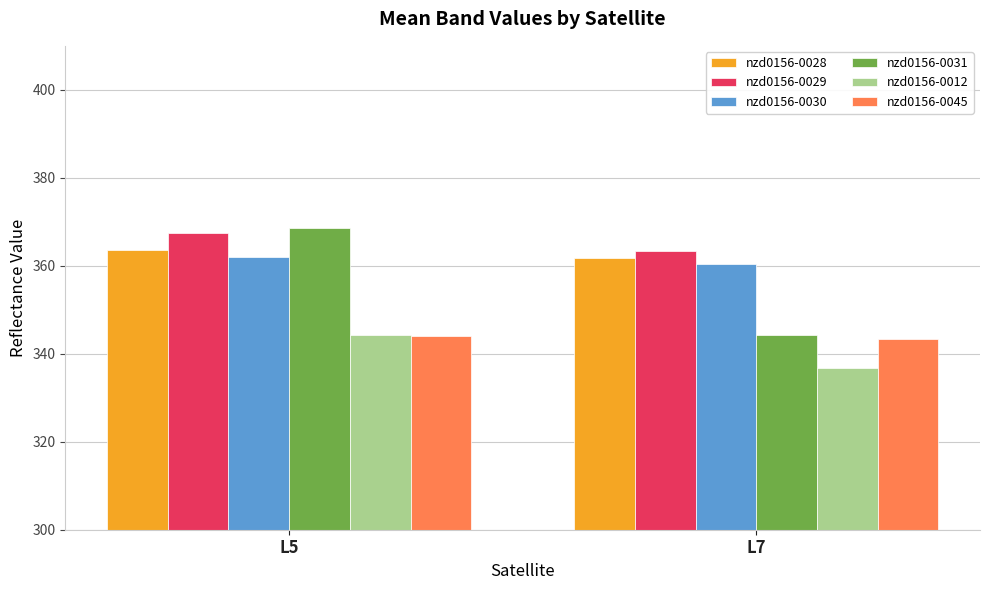

True or false: nzd0156-0030 has a value of 362.0 at L5.

True